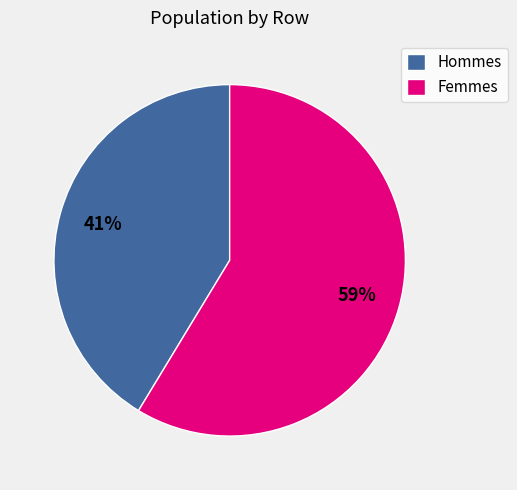

What is the smallest slice in the pie chart?

Hommes